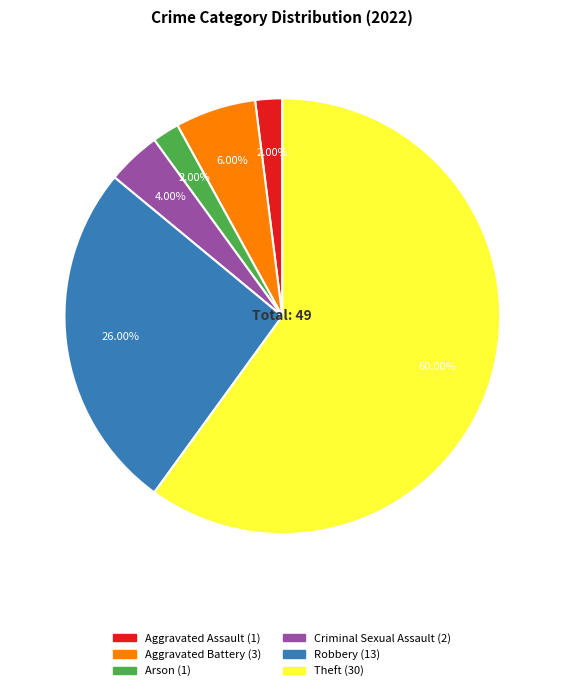

How many slices are in this pie chart?

6